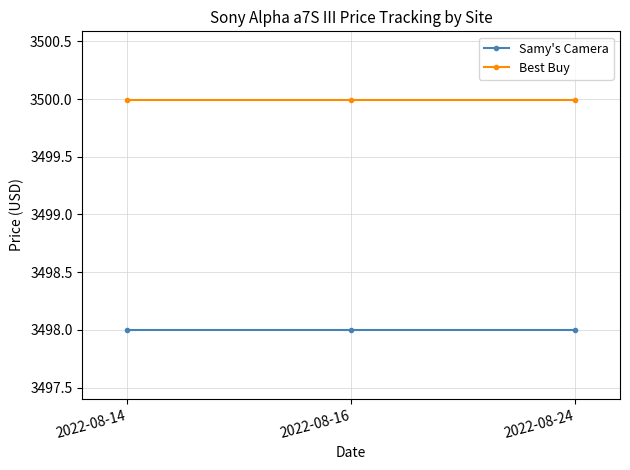

How many lines are shown in the chart?

2